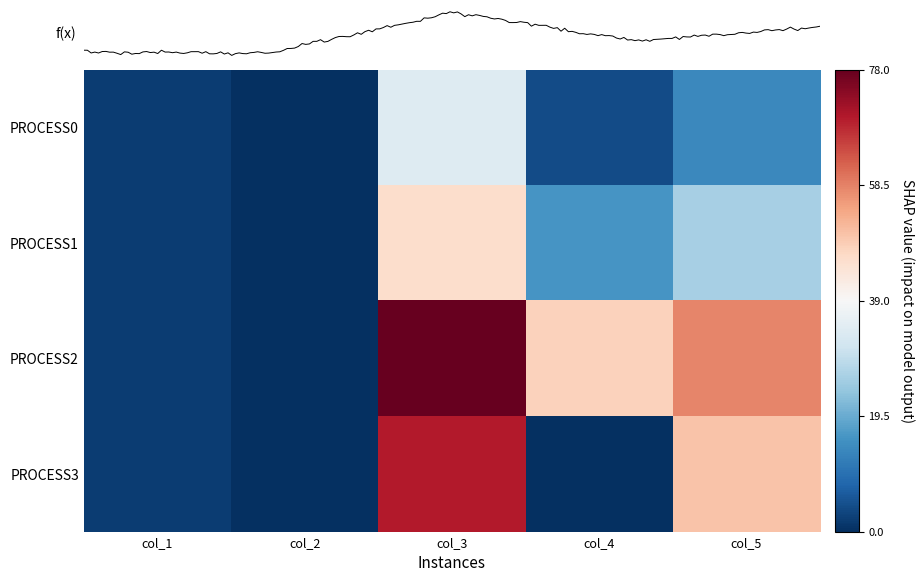

The value of PROCESS3 at col_4 is -48. True or false?

False